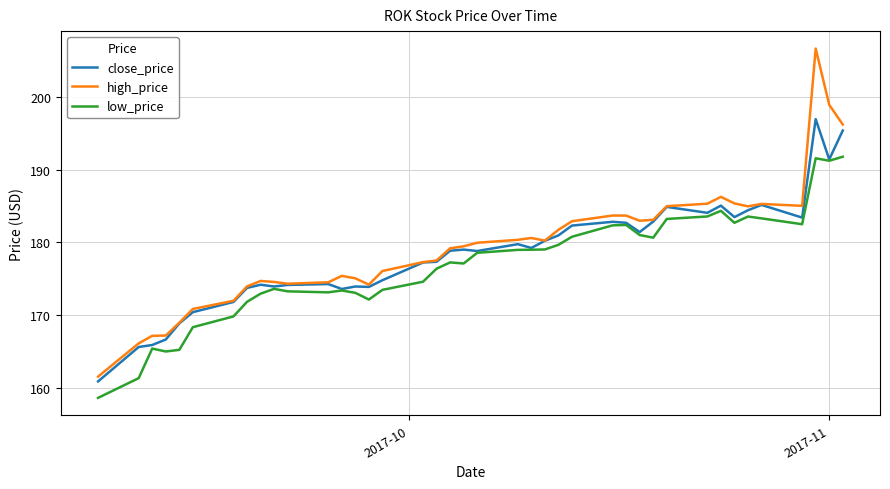

What is the minimum value shown in the chart?

158.6